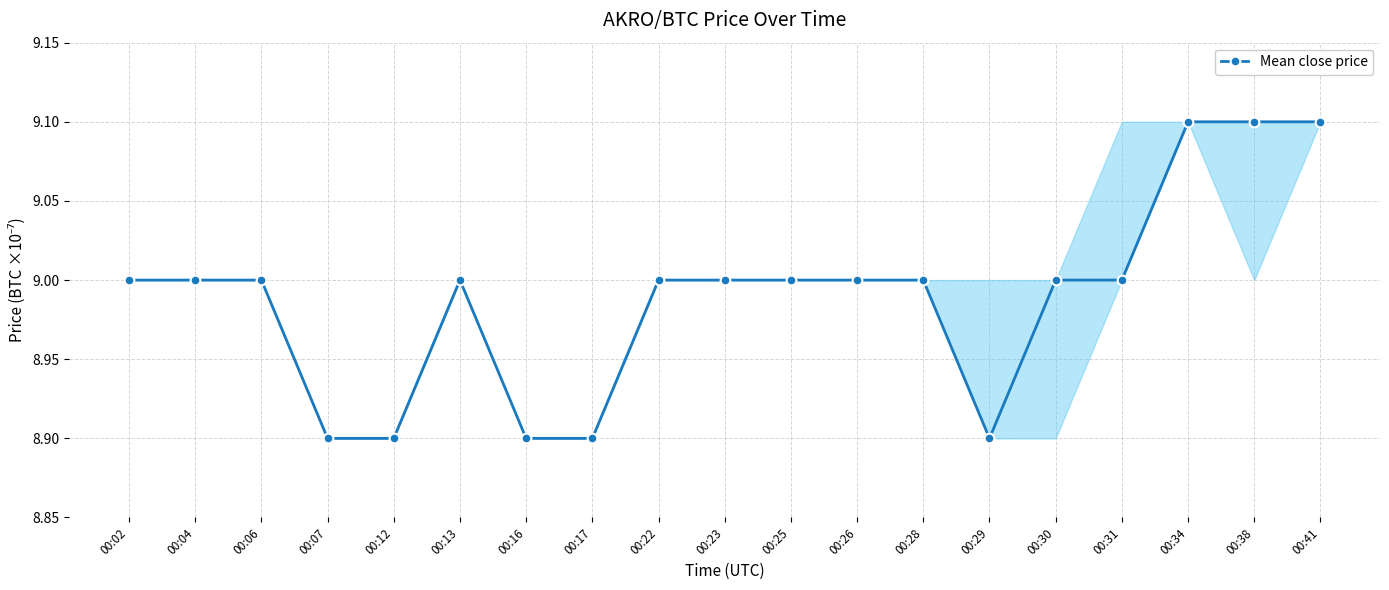

Does the chart have visible grid lines?

Yes